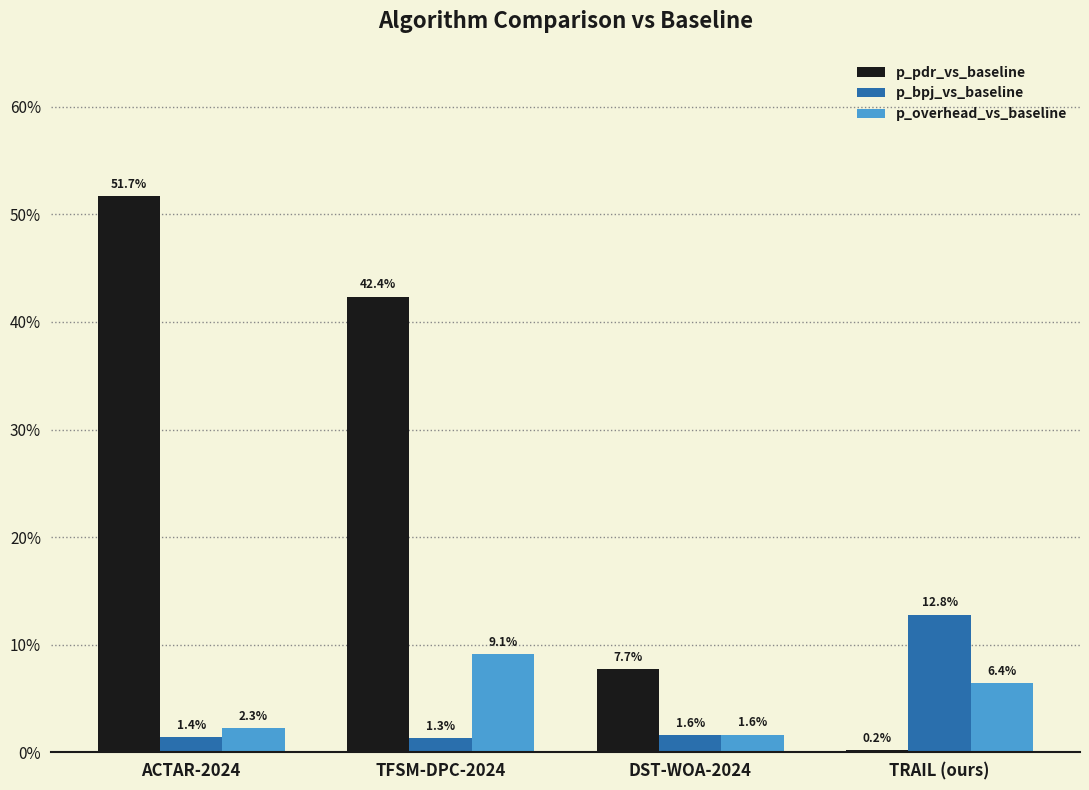

Rank the series at ACTAR-2024 from highest to lowest value.

p_pdr_vs_baseline, p_overhead_vs_baseline, p_bpj_vs_baseline